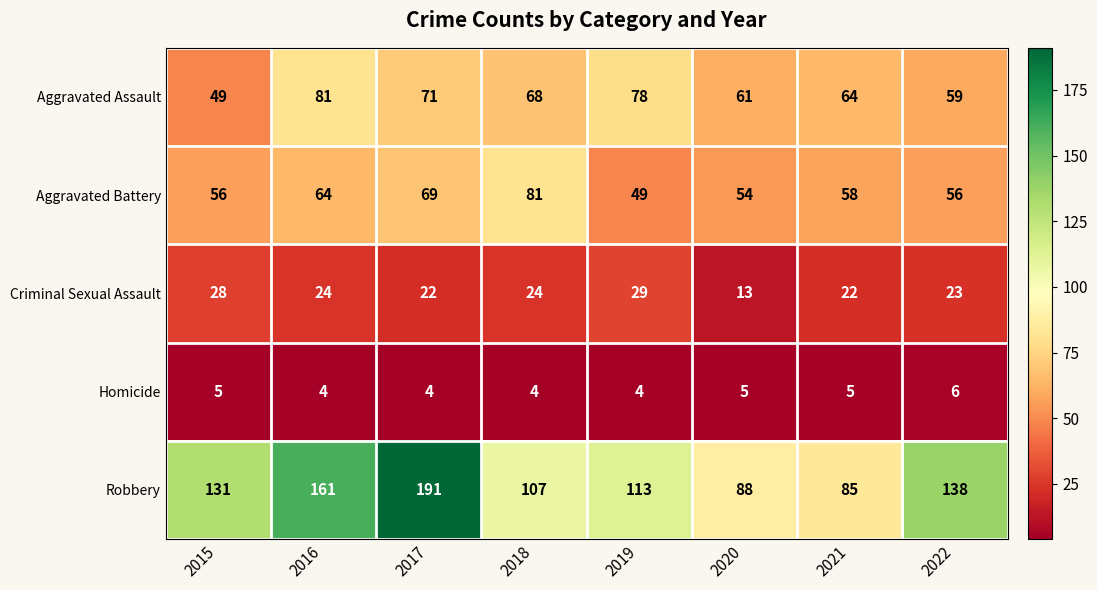

Which series changed the most between 2020 and 2021?

Criminal Sexual Assault